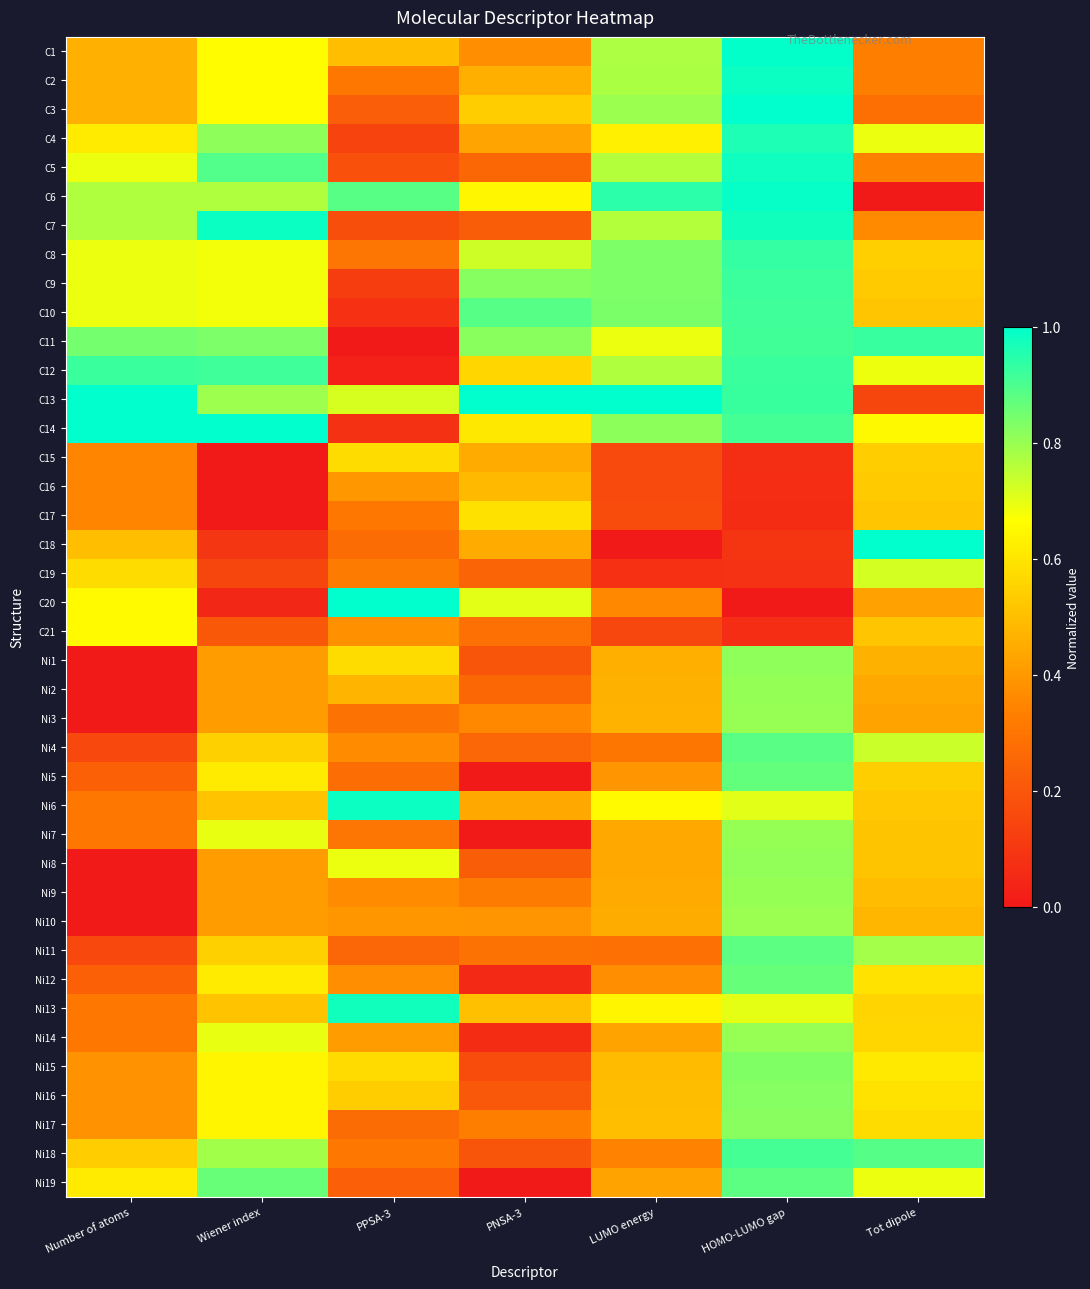

Reading left to right, extract all data points from this chart.

C1: Number of atoms=0.5	Wiener index=0.7	PPSA-3=0.5	PNSA-3=0.4	LUMO energy=0.8	HOMO-LUMO gap=1.0	Tot dipole=0.3
C2: Number of atoms=0.5	Wiener index=0.7	PPSA-3=0.3	PNSA-3=0.5	LUMO energy=0.8	HOMO-LUMO gap=1.0	Tot dipole=0.3
C3: Number of atoms=0.5	Wiener index=0.7	PPSA-3=0.2	PNSA-3=0.5	LUMO energy=0.8	HOMO-LUMO gap=1.0	Tot dipole=0.3
C4: Number of atoms=0.6	Wiener index=0.8	PPSA-3=0.1	PNSA-3=0.4	LUMO energy=0.6	HOMO-LUMO gap=1.0	Tot dipole=0.7
C5: Number of atoms=0.7	Wiener index=0.9	PPSA-3=0.2	PNSA-3=0.3	LUMO energy=0.8	HOMO-LUMO gap=1.0	Tot dipole=0.3
C6: Number of atoms=0.8	Wiener index=0.8	PPSA-3=0.9	PNSA-3=0.6	LUMO energy=0.9	HOMO-LUMO gap=1.0	Tot dipole=0.0
C7: Number of atoms=0.8	Wiener index=1.0	PPSA-3=0.2	PNSA-3=0.2	LUMO energy=0.8	HOMO-LUMO gap=1.0	Tot dipole=0.4
C8: Number of atoms=0.7	Wiener index=0.7	PPSA-3=0.3	PNSA-3=0.7	LUMO energy=0.8	HOMO-LUMO gap=0.9	Tot dipole=0.5
C9: Number of atoms=0.7	Wiener index=0.7	PPSA-3=0.1	PNSA-3=0.8	LUMO energy=0.8	HOMO-LUMO gap=0.9	Tot dipole=0.5
C10: Number of atoms=0.7	Wiener index=0.7	PPSA-3=0.1	PNSA-3=0.9	LUMO energy=0.8	HOMO-LUMO gap=0.9	Tot dipole=0.5
C11: Number of atoms=0.8	Wiener index=0.8	PPSA-3=0.0	PNSA-3=0.8	LUMO energy=0.7	HOMO-LUMO gap=0.9	Tot dipole=0.9
C12: Number of atoms=0.9	Wiener index=0.9	PPSA-3=0.0	PNSA-3=0.6	LUMO energy=0.8	HOMO-LUMO gap=0.9	Tot dipole=0.7
C13: Number of atoms=1.0	Wiener index=0.8	PPSA-3=0.7	PNSA-3=1.0	LUMO energy=1.0	HOMO-LUMO gap=0.9	Tot dipole=0.1
C14: Number of atoms=1.0	Wiener index=1.0	PPSA-3=0.1	PNSA-3=0.6	LUMO energy=0.8	HOMO-LUMO gap=0.9	Tot dipole=0.7
C15: Number of atoms=0.3	Wiener index=0.0	PPSA-3=0.6	PNSA-3=0.4	LUMO energy=0.2	HOMO-LUMO gap=0.1	Tot dipole=0.5
C16: Number of atoms=0.3	Wiener index=0.0	PPSA-3=0.4	PNSA-3=0.5	LUMO energy=0.2	HOMO-LUMO gap=0.1	Tot dipole=0.5
C17: Number of atoms=0.3	Wiener index=0.0	PPSA-3=0.3	PNSA-3=0.6	LUMO energy=0.2	HOMO-LUMO gap=0.1	Tot dipole=0.5
C18: Number of atoms=0.5	Wiener index=0.1	PPSA-3=0.3	PNSA-3=0.4	LUMO energy=0.0	HOMO-LUMO gap=0.1	Tot dipole=1.0
C19: Number of atoms=0.6	Wiener index=0.1	PPSA-3=0.3	PNSA-3=0.2	LUMO energy=0.1	HOMO-LUMO gap=0.1	Tot dipole=0.7
C20: Number of atoms=0.7	Wiener index=0.0	PPSA-3=1.0	PNSA-3=0.7	LUMO energy=0.4	HOMO-LUMO gap=0.0	Tot dipole=0.4
C21: Number of atoms=0.7	Wiener index=0.2	PPSA-3=0.4	PNSA-3=0.3	LUMO energy=0.1	HOMO-LUMO gap=0.1	Tot dipole=0.5
Ni1: Number of atoms=0.0	Wiener index=0.4	PPSA-3=0.6	PNSA-3=0.2	LUMO energy=0.5	HOMO-LUMO gap=0.8	Tot dipole=0.5
Ni2: Number of atoms=0.0	Wiener index=0.4	PPSA-3=0.5	PNSA-3=0.3	LUMO energy=0.5	HOMO-LUMO gap=0.8	Tot dipole=0.4
Ni3: Number of atoms=0.0	Wiener index=0.4	PPSA-3=0.3	PNSA-3=0.4	LUMO energy=0.5	HOMO-LUMO gap=0.8	Tot dipole=0.4
Ni4: Number of atoms=0.2	Wiener index=0.5	PPSA-3=0.4	PNSA-3=0.3	LUMO energy=0.3	HOMO-LUMO gap=0.9	Tot dipole=0.7
Ni5: Number of atoms=0.2	Wiener index=0.6	PPSA-3=0.3	PNSA-3=0.0	LUMO energy=0.4	HOMO-LUMO gap=0.9	Tot dipole=0.5
Ni6: Number of atoms=0.3	Wiener index=0.5	PPSA-3=1.0	PNSA-3=0.4	LUMO energy=0.7	HOMO-LUMO gap=0.7	Tot dipole=0.5
Ni7: Number of atoms=0.3	Wiener index=0.7	PPSA-3=0.3	PNSA-3=0.0	LUMO energy=0.4	HOMO-LUMO gap=0.8	Tot dipole=0.5
Ni8: Number of atoms=0.0	Wiener index=0.4	PPSA-3=0.7	PNSA-3=0.2	LUMO energy=0.4	HOMO-LUMO gap=0.8	Tot dipole=0.5
Ni9: Number of atoms=0.0	Wiener index=0.4	PPSA-3=0.4	PNSA-3=0.3	LUMO energy=0.4	HOMO-LUMO gap=0.8	Tot dipole=0.5
Ni10: Number of atoms=0.0	Wiener index=0.4	PPSA-3=0.4	PNSA-3=0.4	LUMO energy=0.5	HOMO-LUMO gap=0.8	Tot dipole=0.5
Ni11: Number of atoms=0.2	Wiener index=0.5	PPSA-3=0.3	PNSA-3=0.3	LUMO energy=0.3	HOMO-LUMO gap=0.9	Tot dipole=0.8
Ni12: Number of atoms=0.2	Wiener index=0.6	PPSA-3=0.4	PNSA-3=0.1	LUMO energy=0.4	HOMO-LUMO gap=0.9	Tot dipole=0.6
Ni13: Number of atoms=0.3	Wiener index=0.5	PPSA-3=1.0	PNSA-3=0.5	LUMO energy=0.6	HOMO-LUMO gap=0.7	Tot dipole=0.6
Ni14: Number of atoms=0.3	Wiener index=0.7	PPSA-3=0.4	PNSA-3=0.1	LUMO energy=0.4	HOMO-LUMO gap=0.8	Tot dipole=0.6
Ni15: Number of atoms=0.4	Wiener index=0.6	PPSA-3=0.6	PNSA-3=0.2	LUMO energy=0.5	HOMO-LUMO gap=0.8	Tot dipole=0.6
Ni16: Number of atoms=0.4	Wiener index=0.6	PPSA-3=0.5	PNSA-3=0.2	LUMO energy=0.5	HOMO-LUMO gap=0.8	Tot dipole=0.6
Ni17: Number of atoms=0.4	Wiener index=0.6	PPSA-3=0.3	PNSA-3=0.3	LUMO energy=0.5	HOMO-LUMO gap=0.8	Tot dipole=0.6
Ni18: Number of atoms=0.5	Wiener index=0.8	PPSA-3=0.3	PNSA-3=0.2	LUMO energy=0.3	HOMO-LUMO gap=0.9	Tot dipole=0.9
Ni19: Number of atoms=0.6	Wiener index=0.9	PPSA-3=0.2	PNSA-3=0.0	LUMO energy=0.4	HOMO-LUMO gap=0.9	Tot dipole=0.7